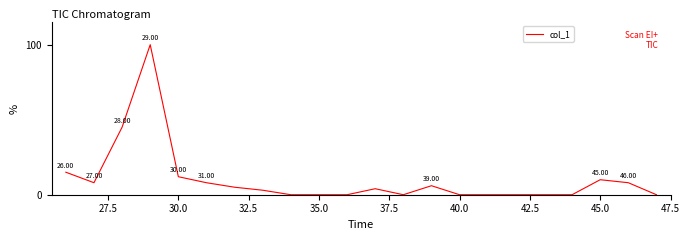

What is the difference between the maximum and minimum values?

100